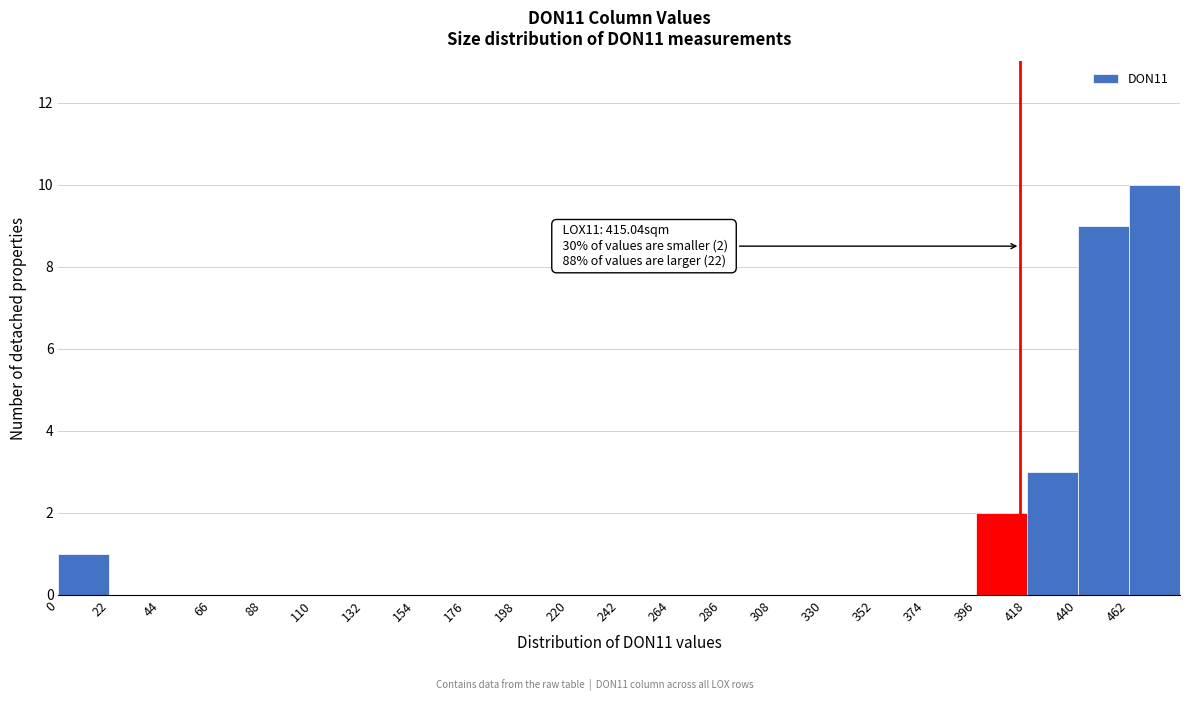

Over which range of the x-axis is the bar tallest?

462 to 484